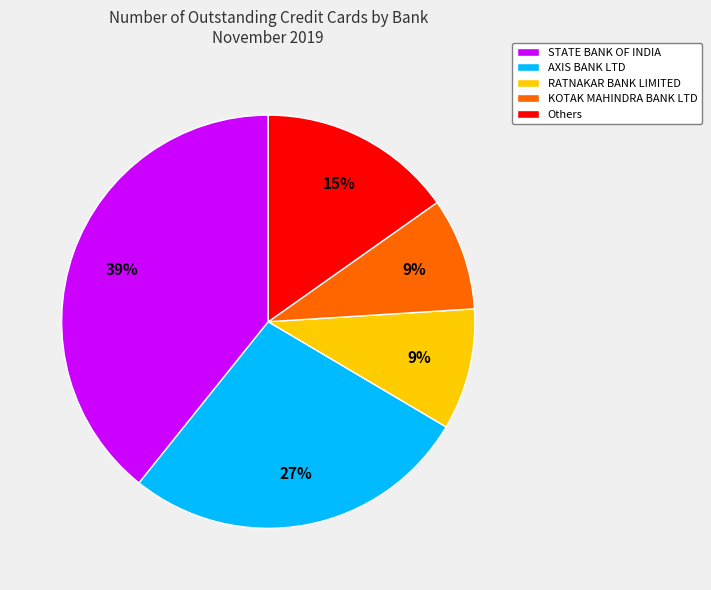

Is there any slice that represents more than half of the pie?

No